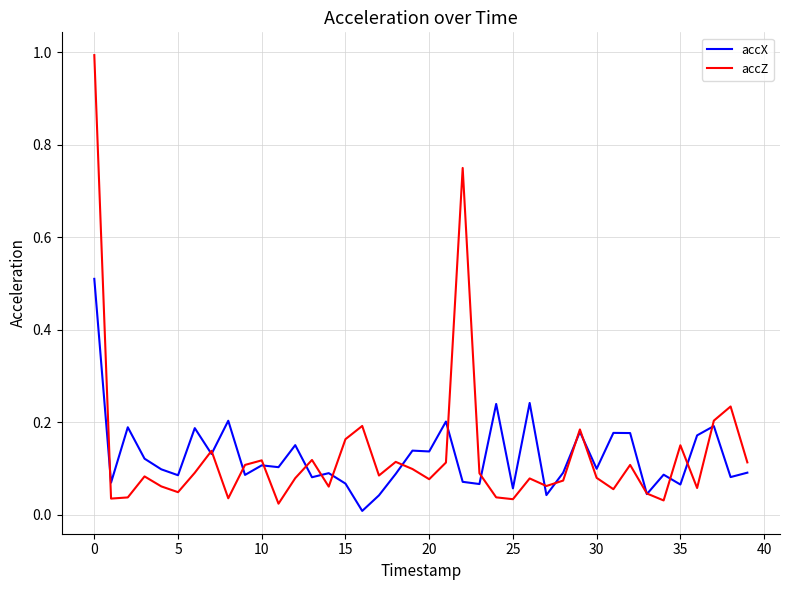

What is the greatest value displayed?

1.0